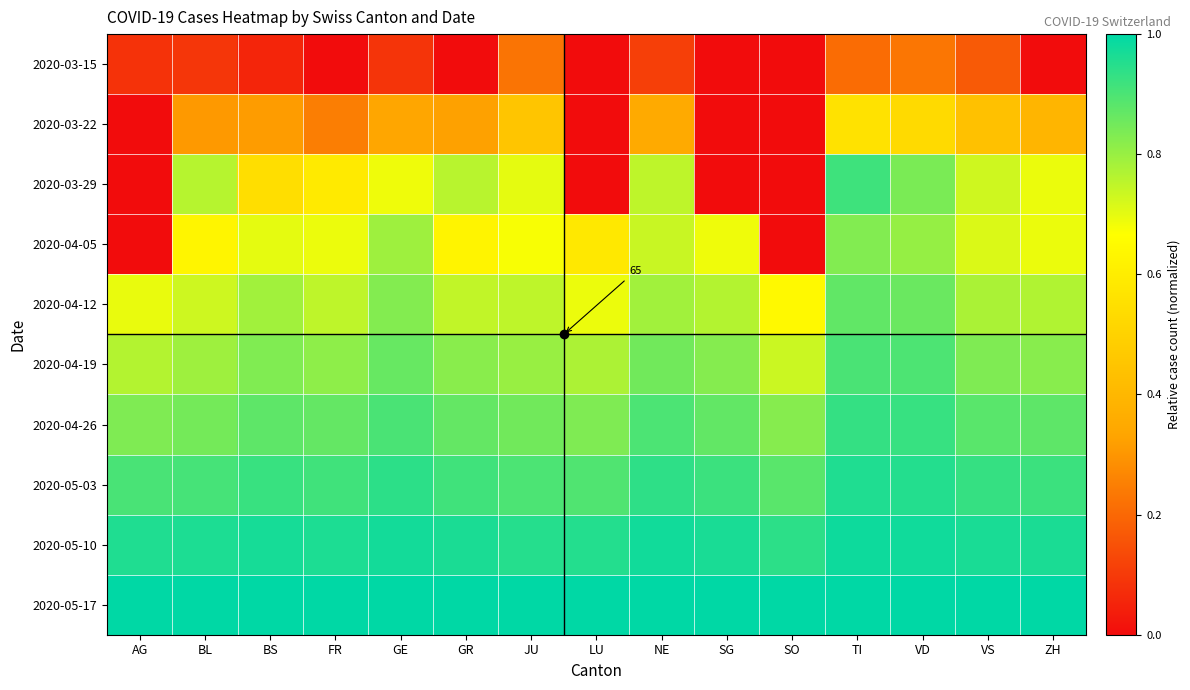

What is the difference between the highest and lowest values at VD?

0.8